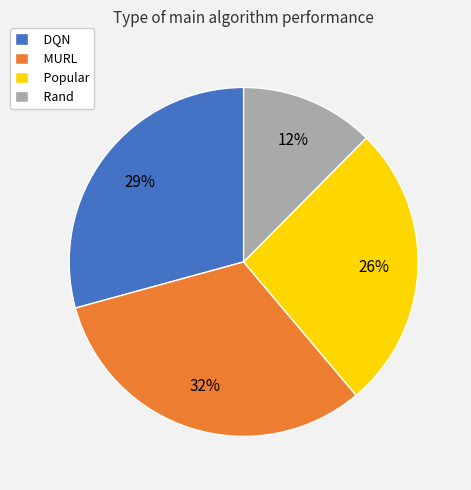

Is there any slice that represents more than half of the pie?

No